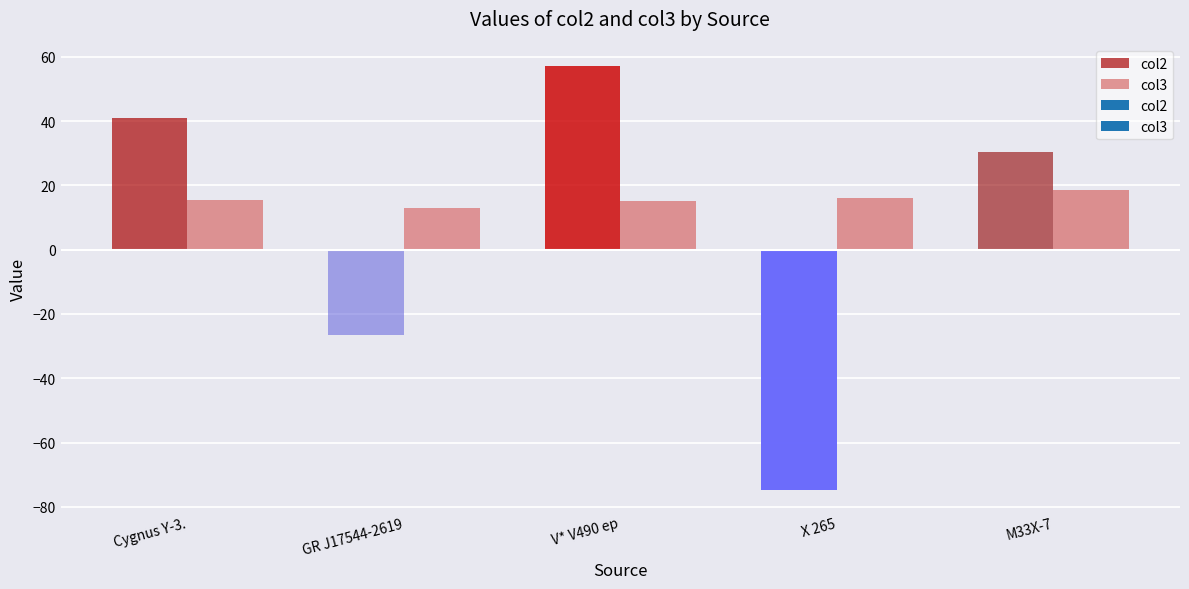

Is it true that col3 equals 15.9 at X 265?

True